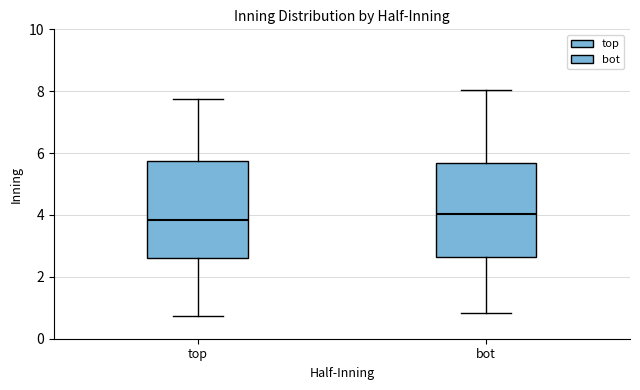

Where is the upper edge of the box for bot on the y-axis? The values are not printed on the chart, so give them approximately, as read against the axis.

5.6